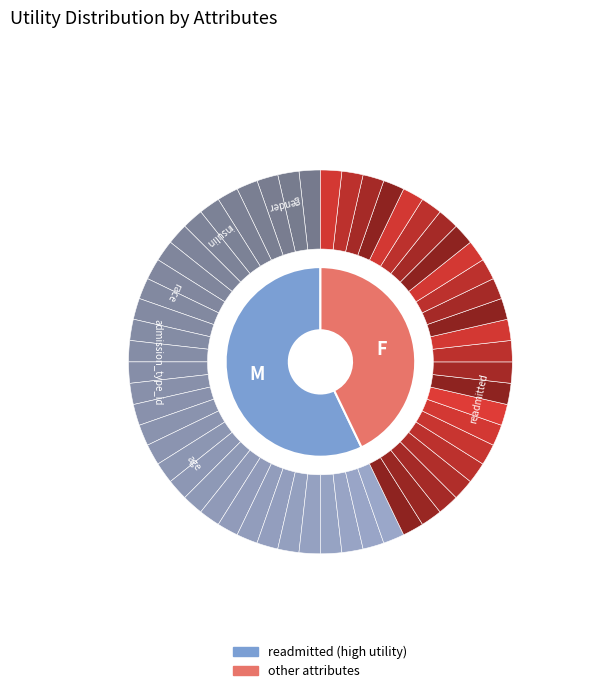

Is readmitted the majority of the pie?

Yes